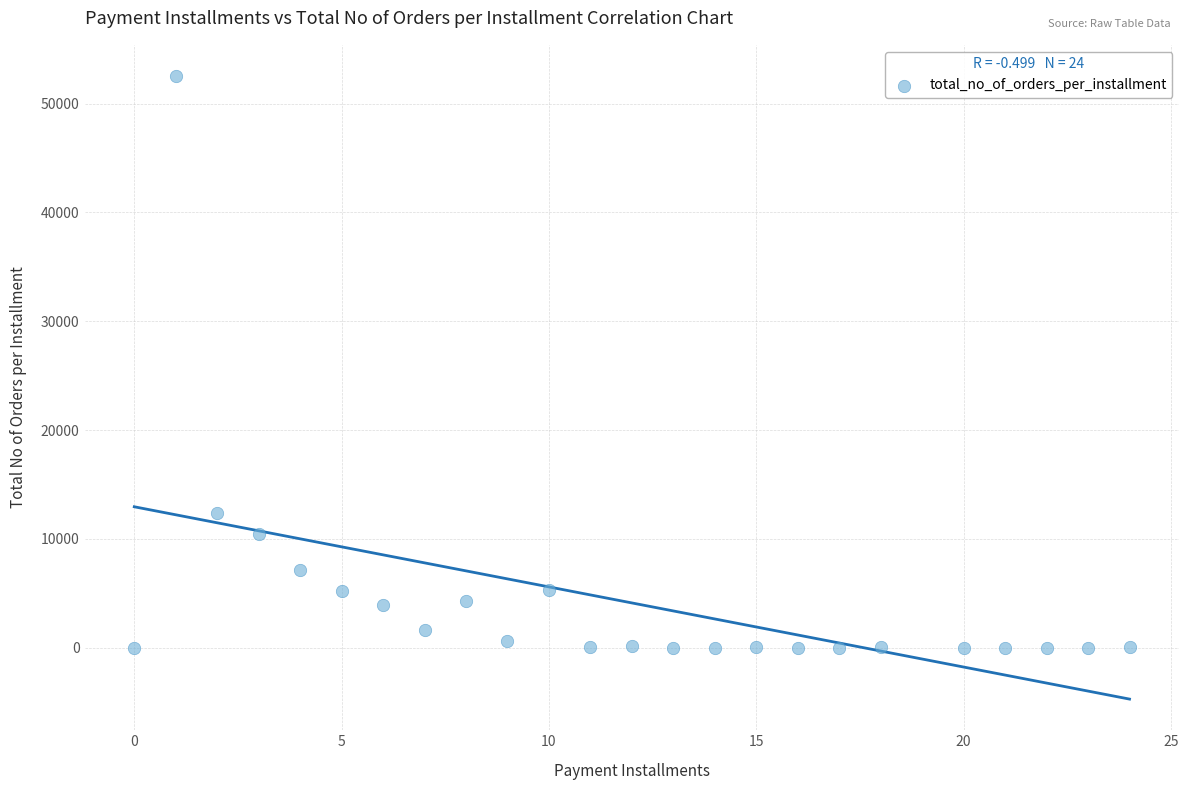

What is the range of X values (max minus min)?

24